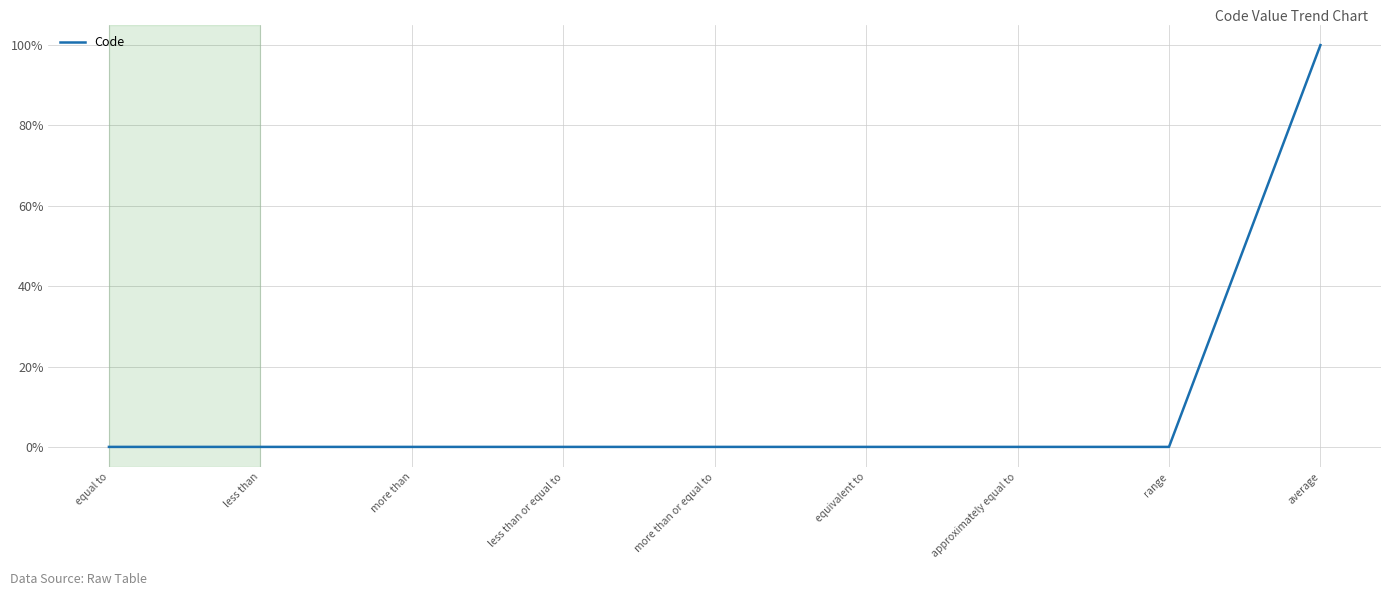

Between average and range, which is larger?

average